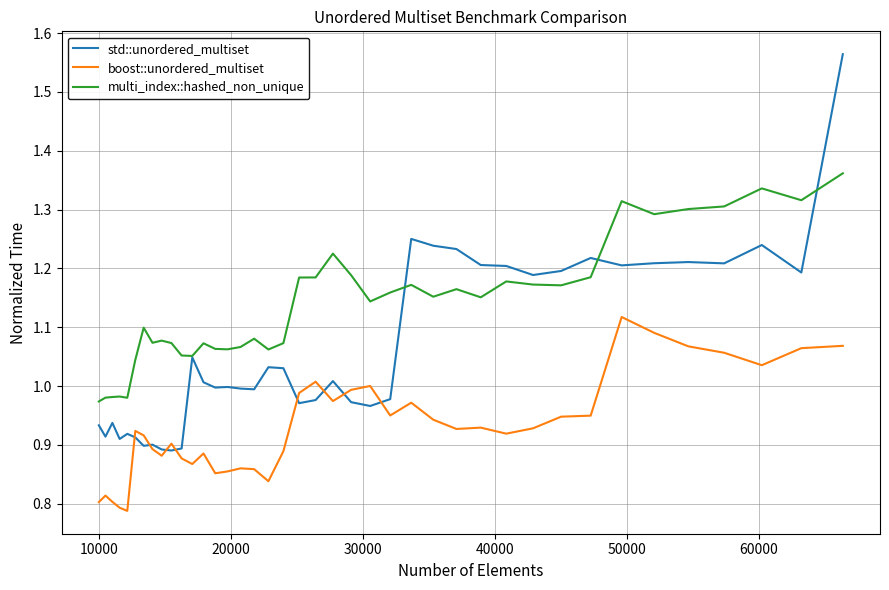

List the series in order of their peak value, lowest first.

boost::unordered_multiset, multi_index::hashed_non_unique, std::unordered_multiset